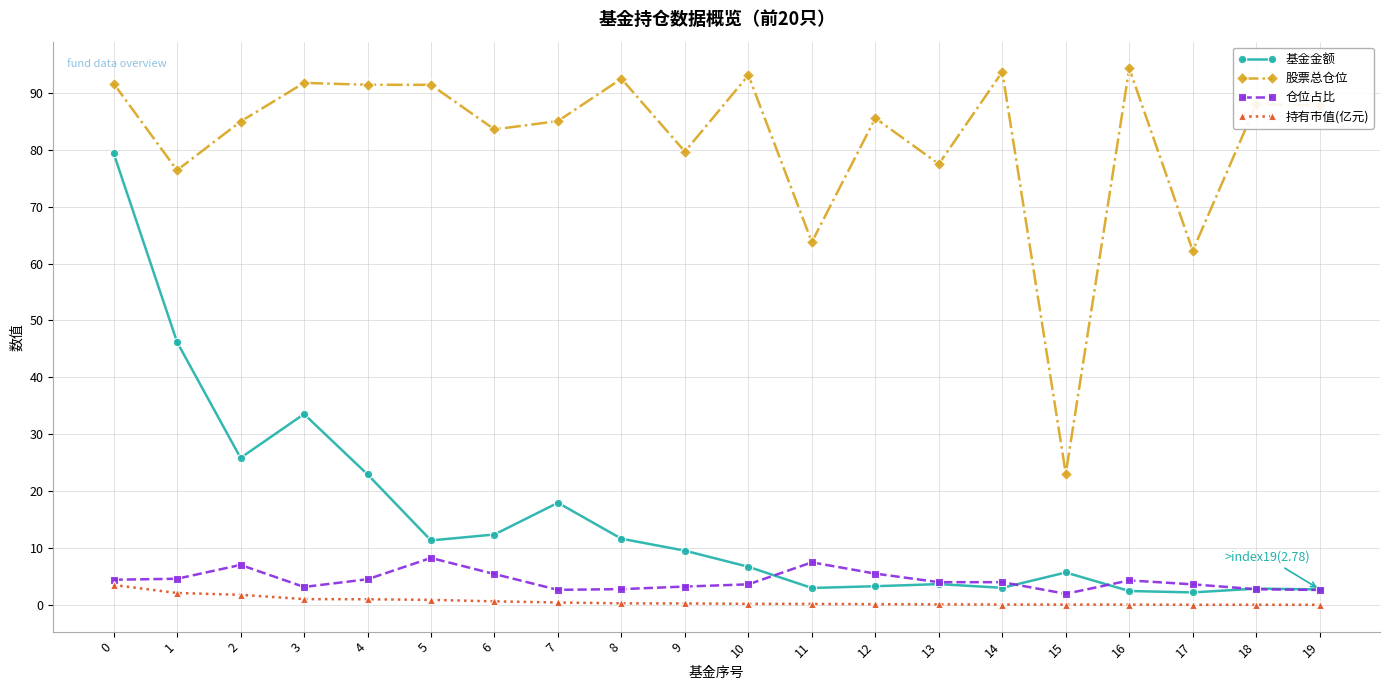

The 仓位占比 series shows 4.4 at 16. True or false?

True